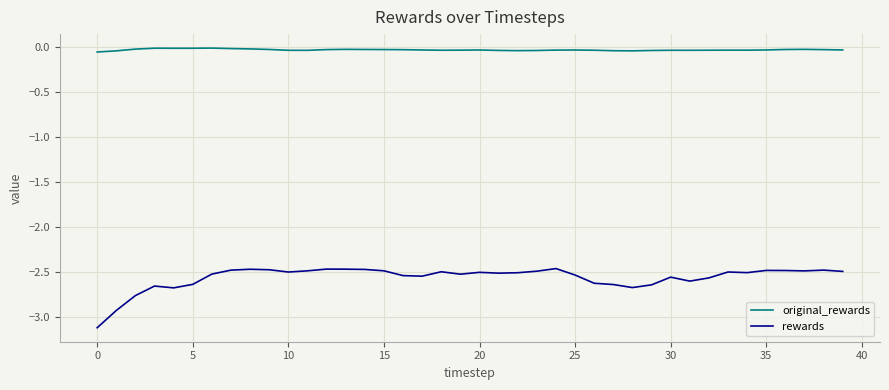

True or false: original_rewards and rewards cross at least once.

False